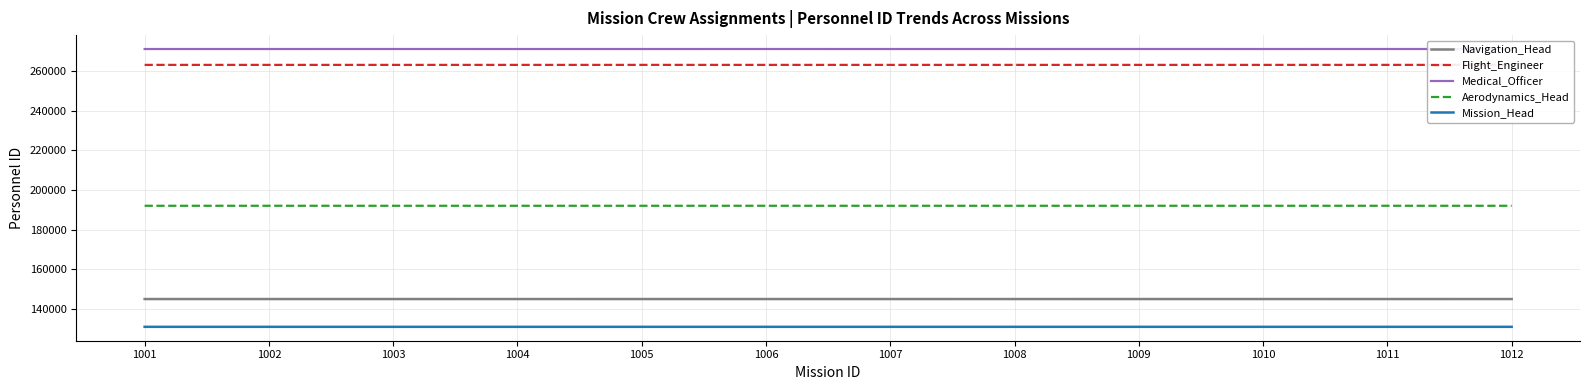

True or false: Aerodynamics_Head and Navigation_Head cross at least once.

False